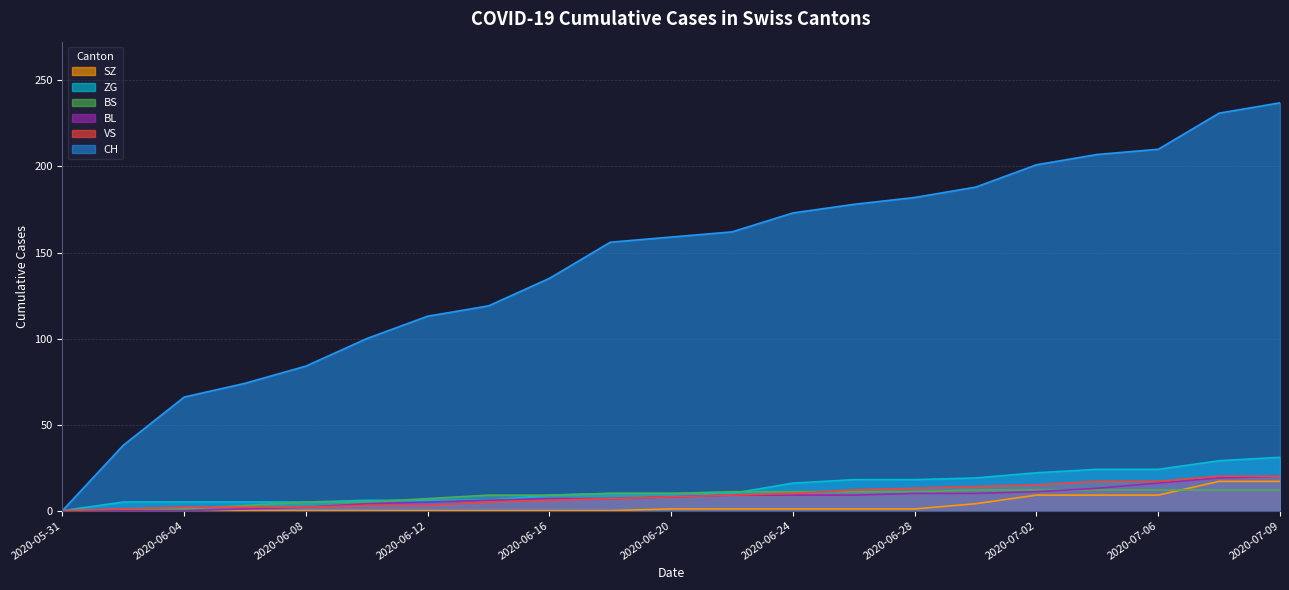

What are all the series names shown in the legend?

SZ, ZG, BS, BL, VS, CH